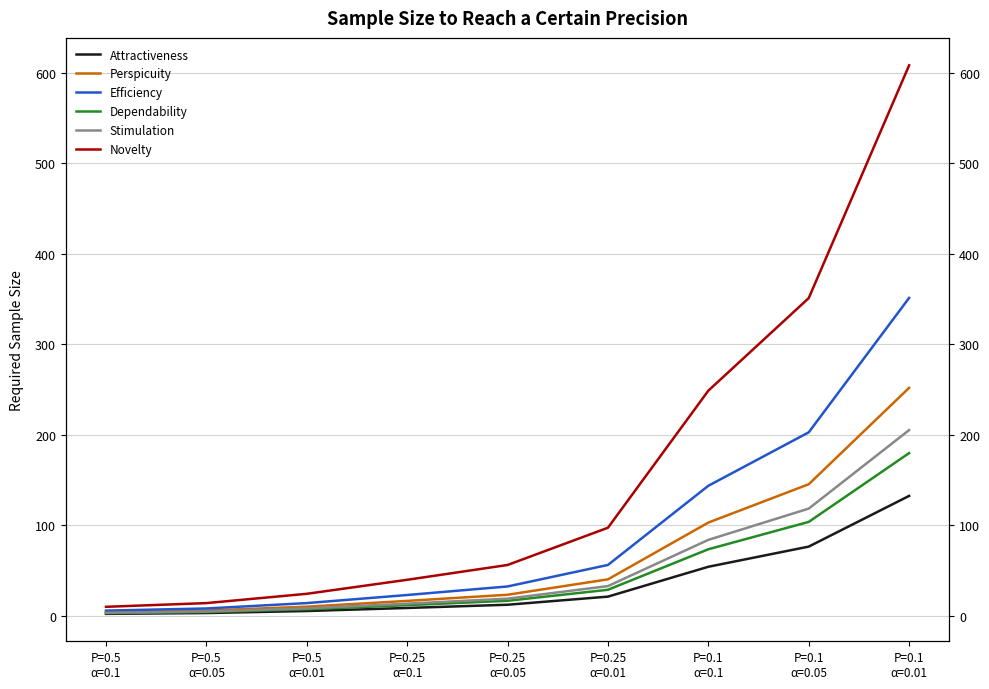

What position from the right is P=0.1
α=0.05?

2